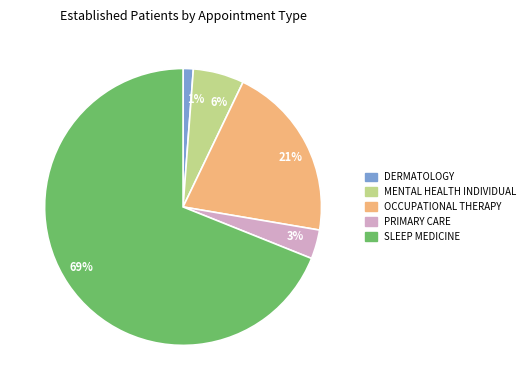

How many segments does this pie chart have?

5